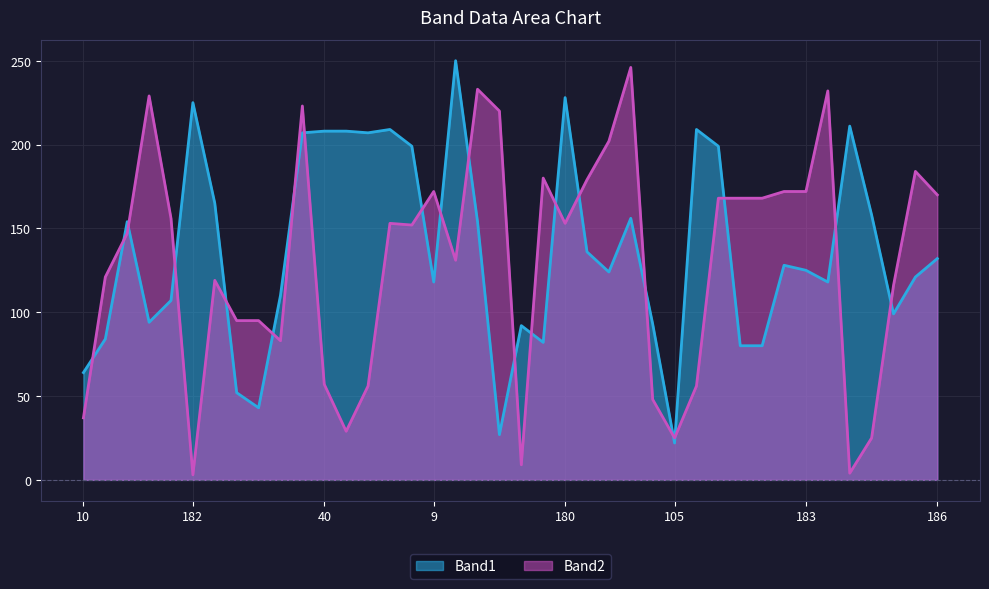

How many lines are shown in the chart?

2